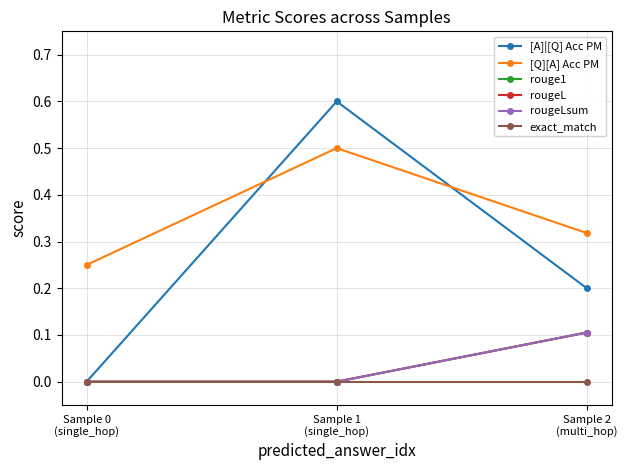

What is the difference between the rougeLsum values at Sample 0
(single_hop) and Sample 2
(multi_hop)?

0.1